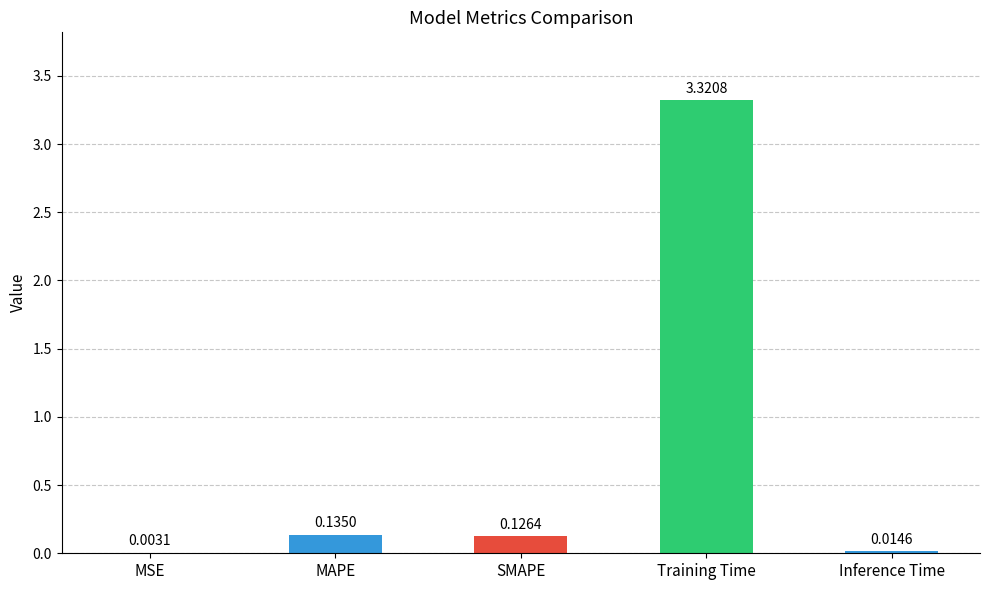

Where is the data nearest to the value 1?

MAPE